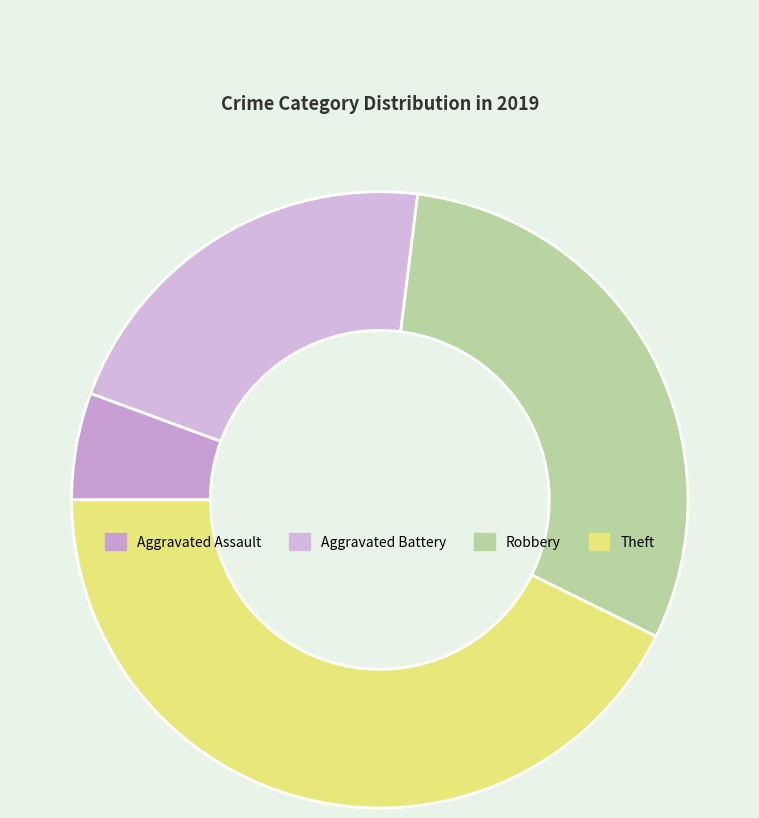

Does Robbery account for over 50% of the chart?

No